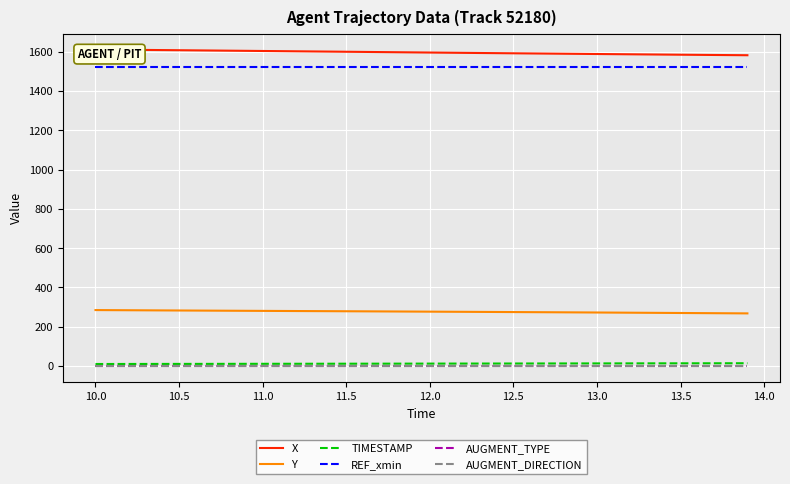

Which series has the widest spread of values?

X